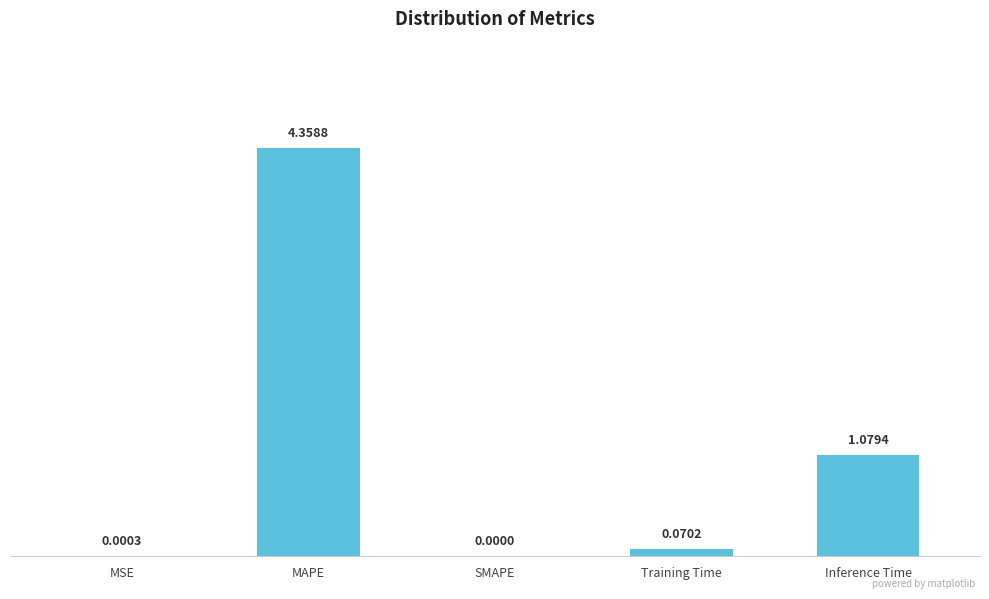

Where is the data nearest to the value 2?

Inference Time